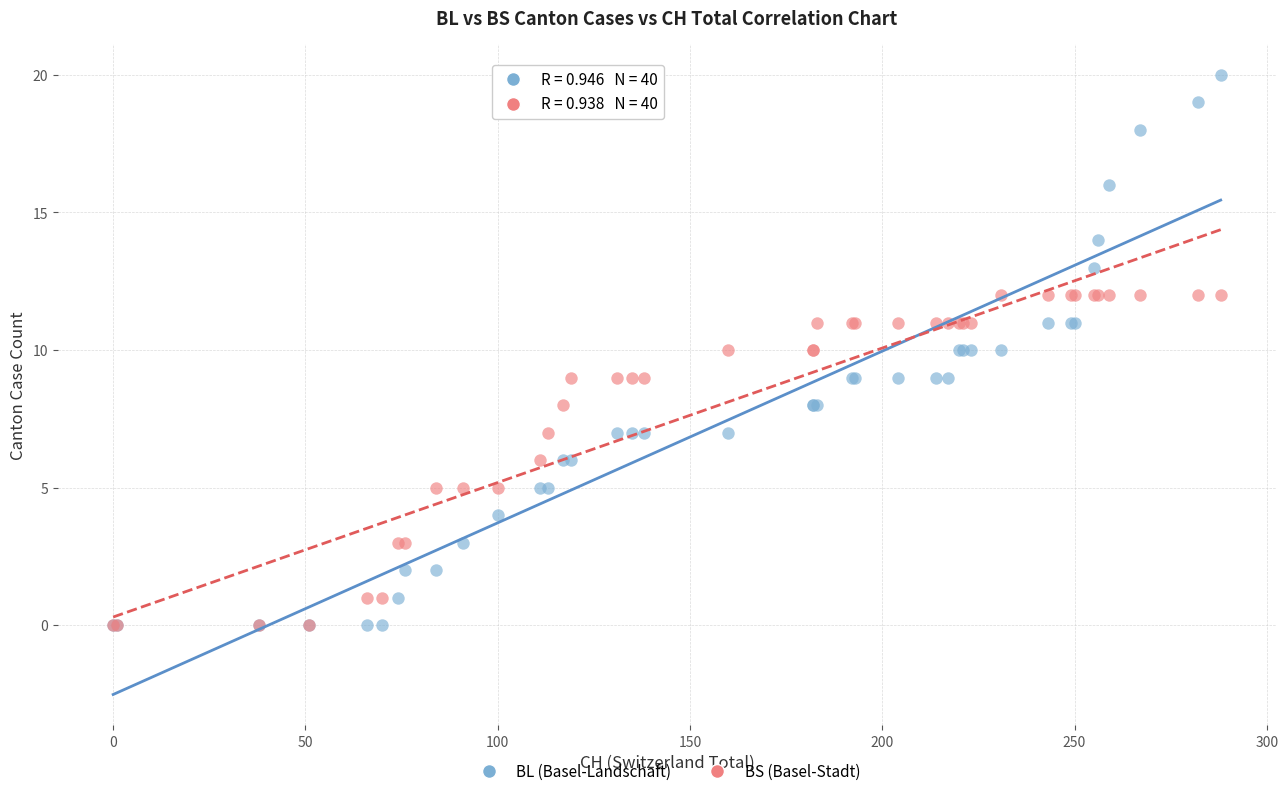

Which series has the largest Y range (max minus min)?

BL (Basel-Landschaft)